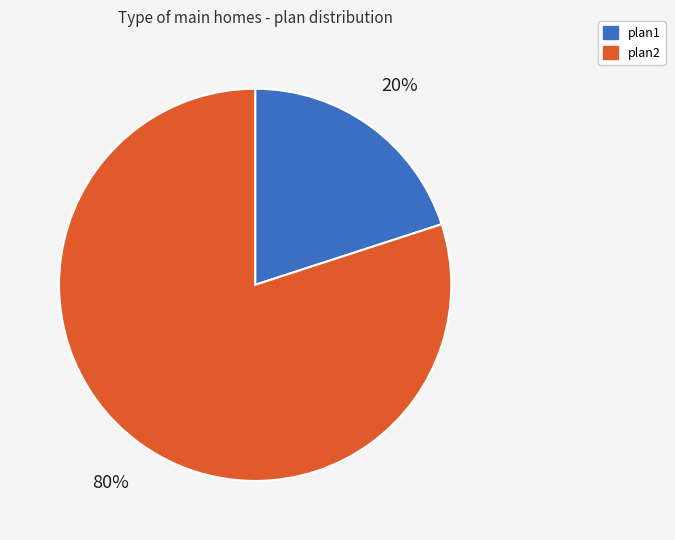

How many segments does this pie chart have?

2